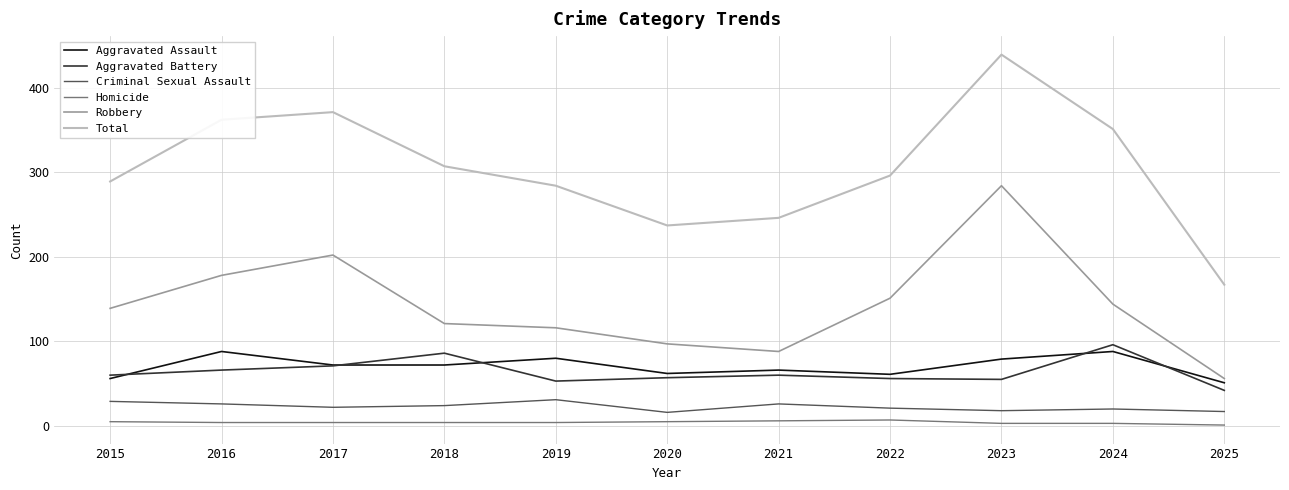

Which series has the largest range (max minus min)?

Total